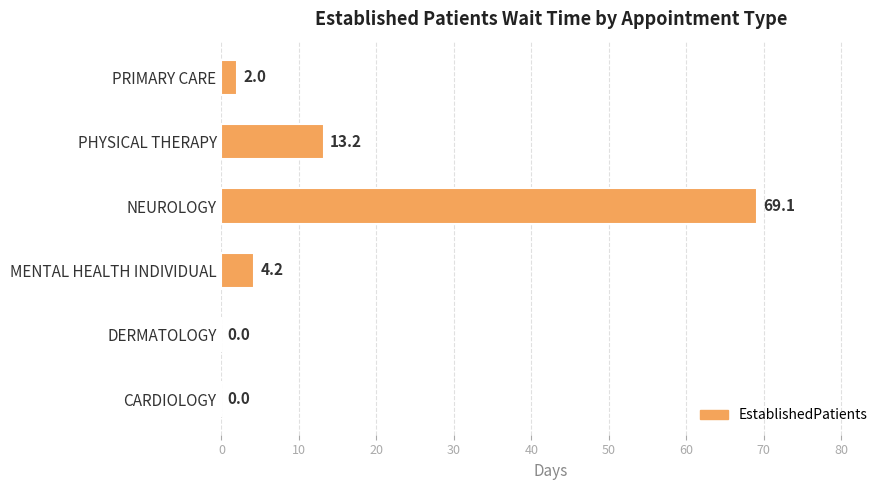

What is the sum of the values at PRIMARY CARE and DERMATOLOGY?

2.0